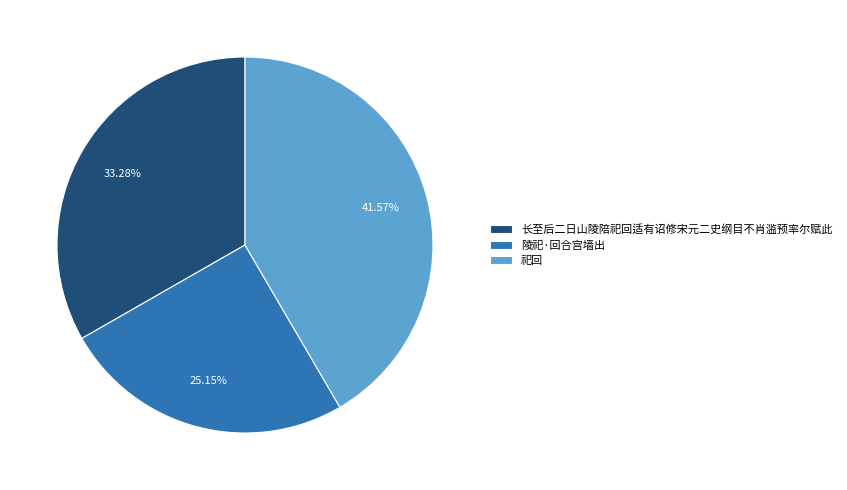

Is the sum of 长至后二日山陵陪祀回适有诏修宋元二史纲目不肖滥预率尔赋此 and 祀回 greater than half?

Yes